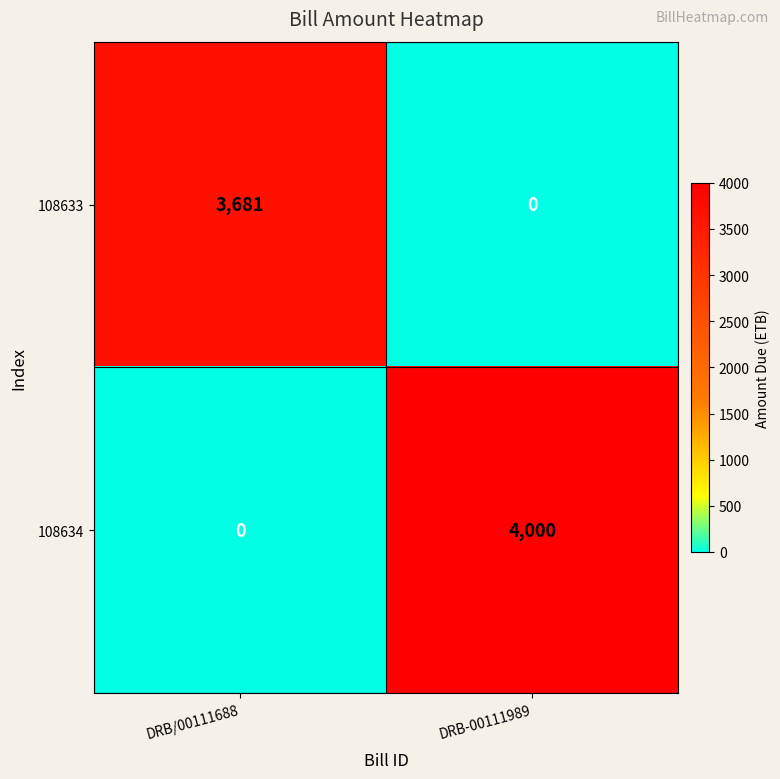

Rank the series by their maximum value, from highest to lowest.

108634, 108633